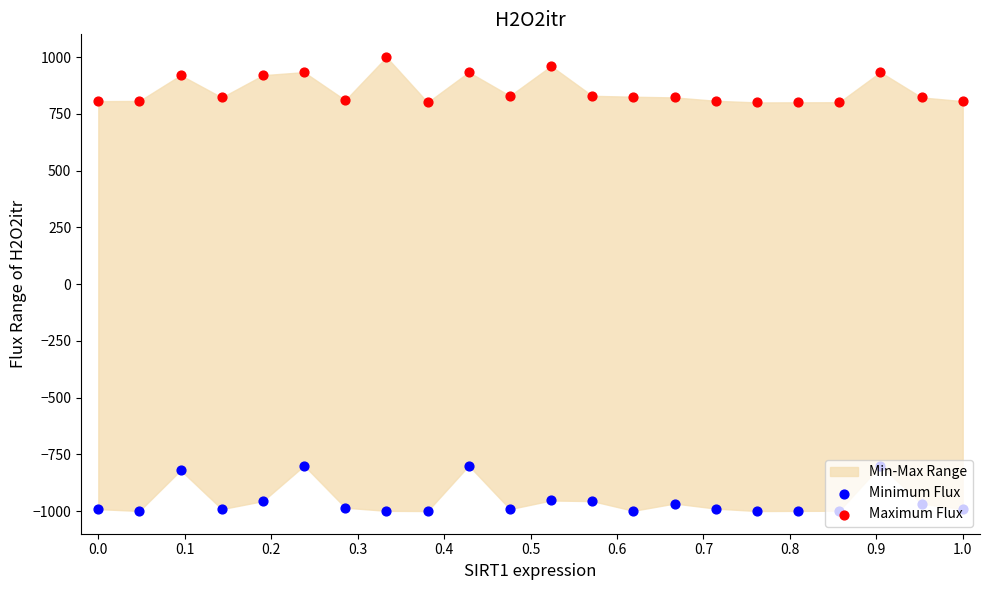

Is the value of Maximum Flux at 21 greater than the value of Minimum Flux at 17?

Yes